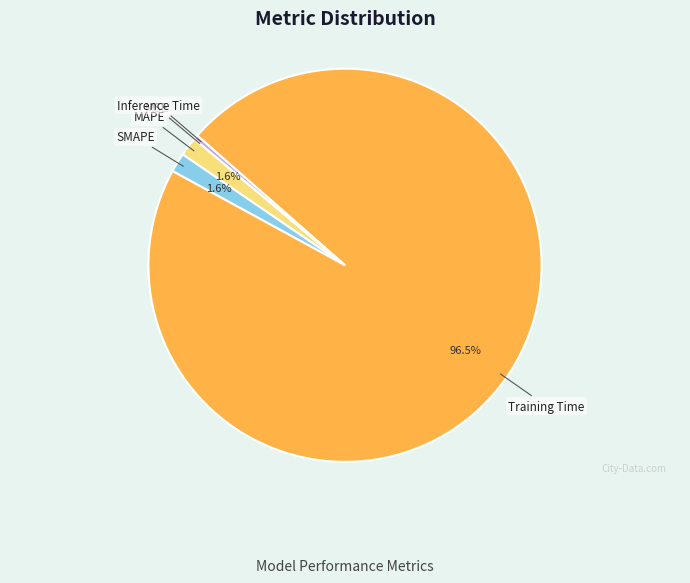

Is there a majority slice in this chart?

Yes